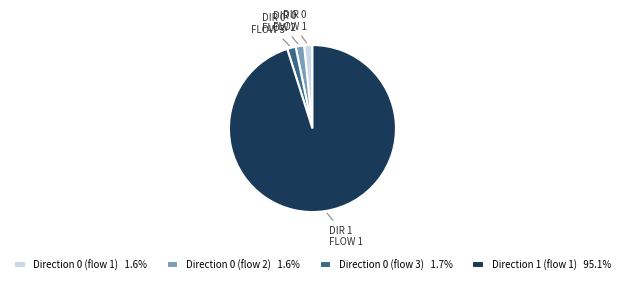

Is Direction 0 (flow 2) 1.6% the majority of the pie?

No